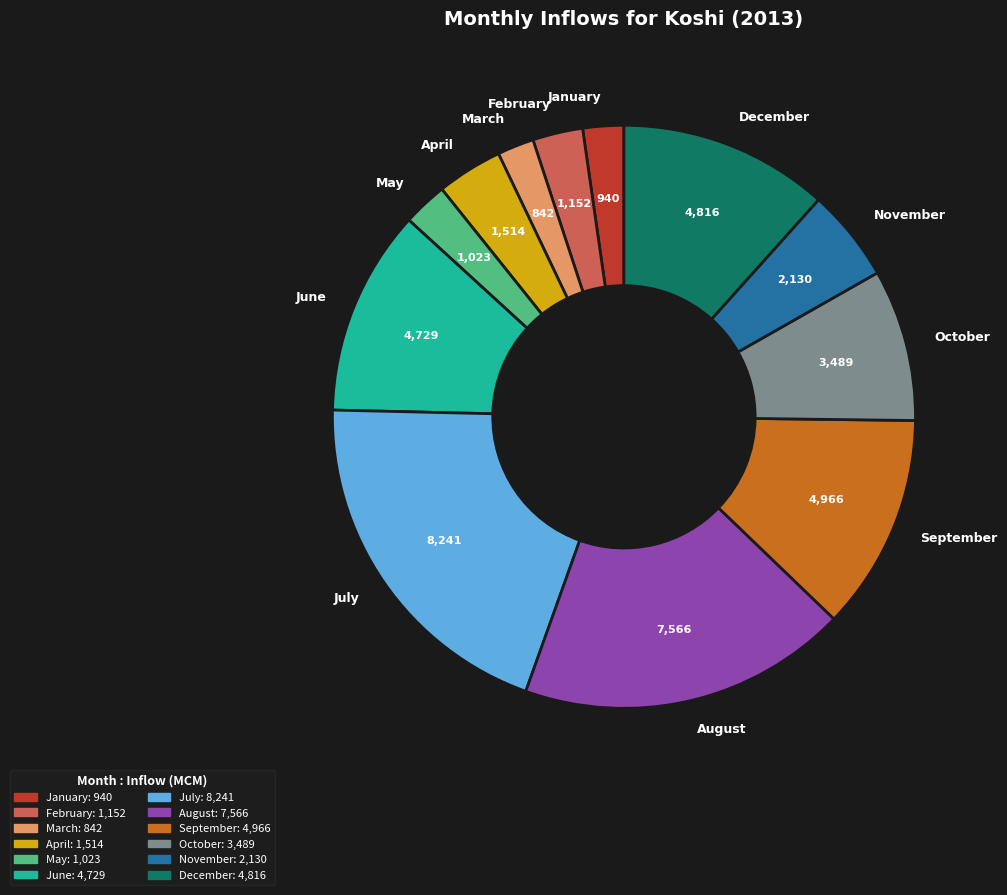

Count the number of slices in the pie.

12